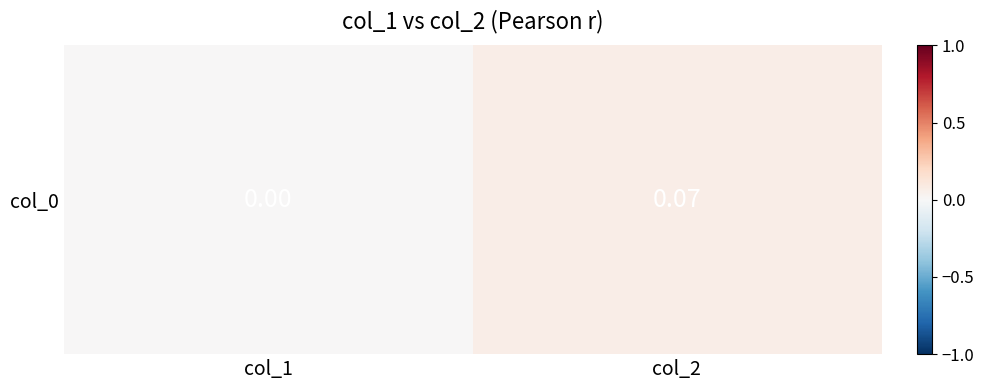

Reading left to right, extract all data points from this chart.

0.0	0.1